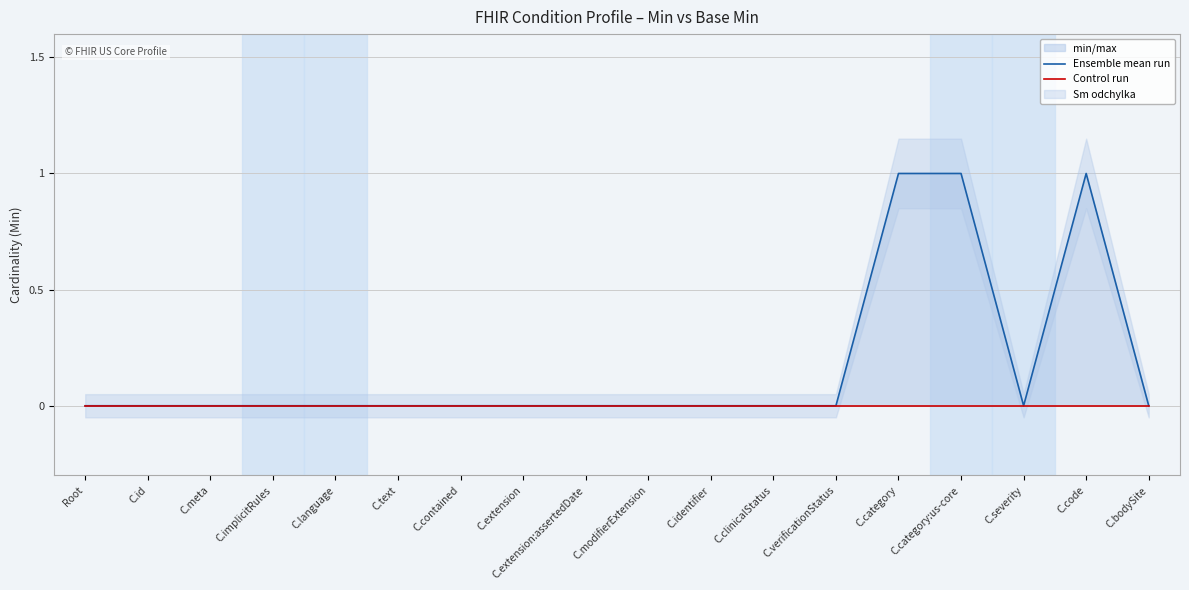

Reading right to left, list all the values displayed in this chart.

Ensemble mean run: C.bodySite=0	C.code=1	C.severity=0	C.category:us-core=1	C.category=1	C.verificationStatus=0	C.clinicalStatus=0	C.identifier=0	C.modifierExtension=0	C.extension:assertedDate=0	C.extension=0	C.contained=0	C.text=0	C.language=0	C.implicitRules=0	C.meta=0	C.id=0	Root=0
Control run: C.bodySite=0	C.code=0	C.severity=0	C.category:us-core=0	C.category=0	C.verificationStatus=0	C.clinicalStatus=0	C.identifier=0	C.modifierExtension=0	C.extension:assertedDate=0	C.extension=0	C.contained=0	C.text=0	C.language=0	C.implicitRules=0	C.meta=0	C.id=0	Root=0